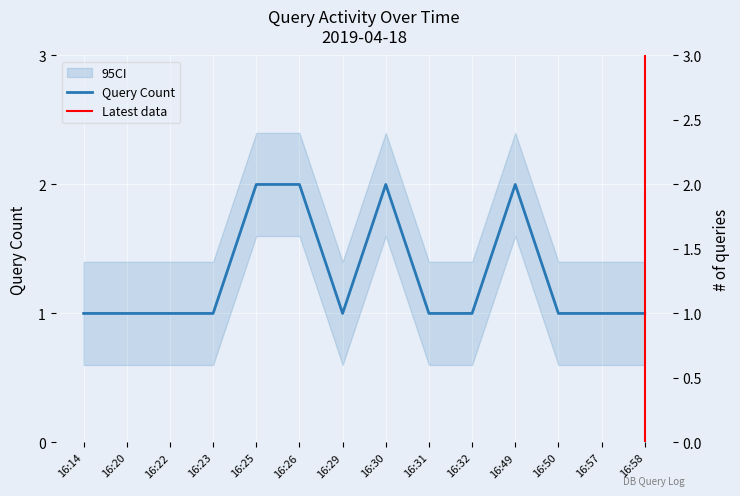

List the labels in order of value, largest first.

16:25, 16:26, 16:30, 16:49, 16:14, 16:20, 16:22, 16:23, 16:29, 16:31, 16:32, 16:50, 16:57, 16:58